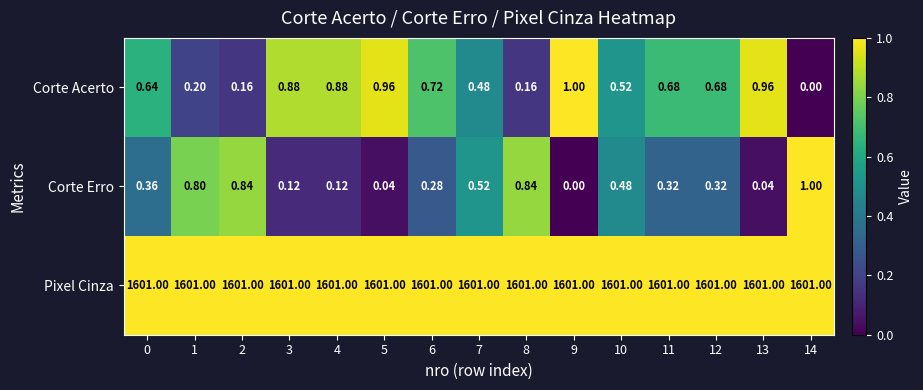

Which series has the largest total across all categories?

Pixel Cinza